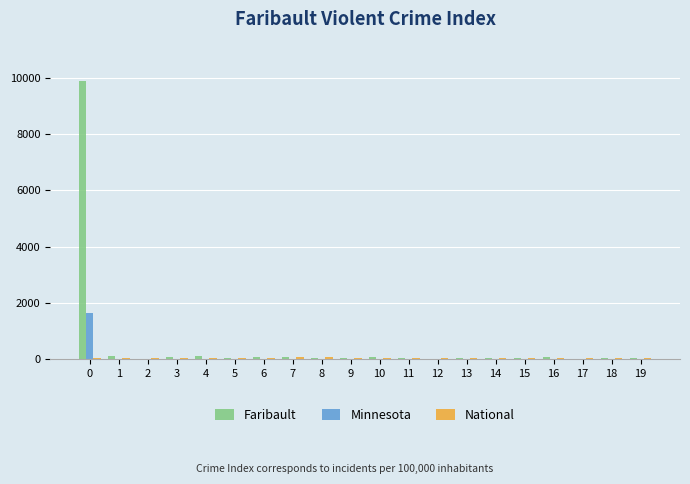

Is it true that Faribault equals 48 at 14?

True